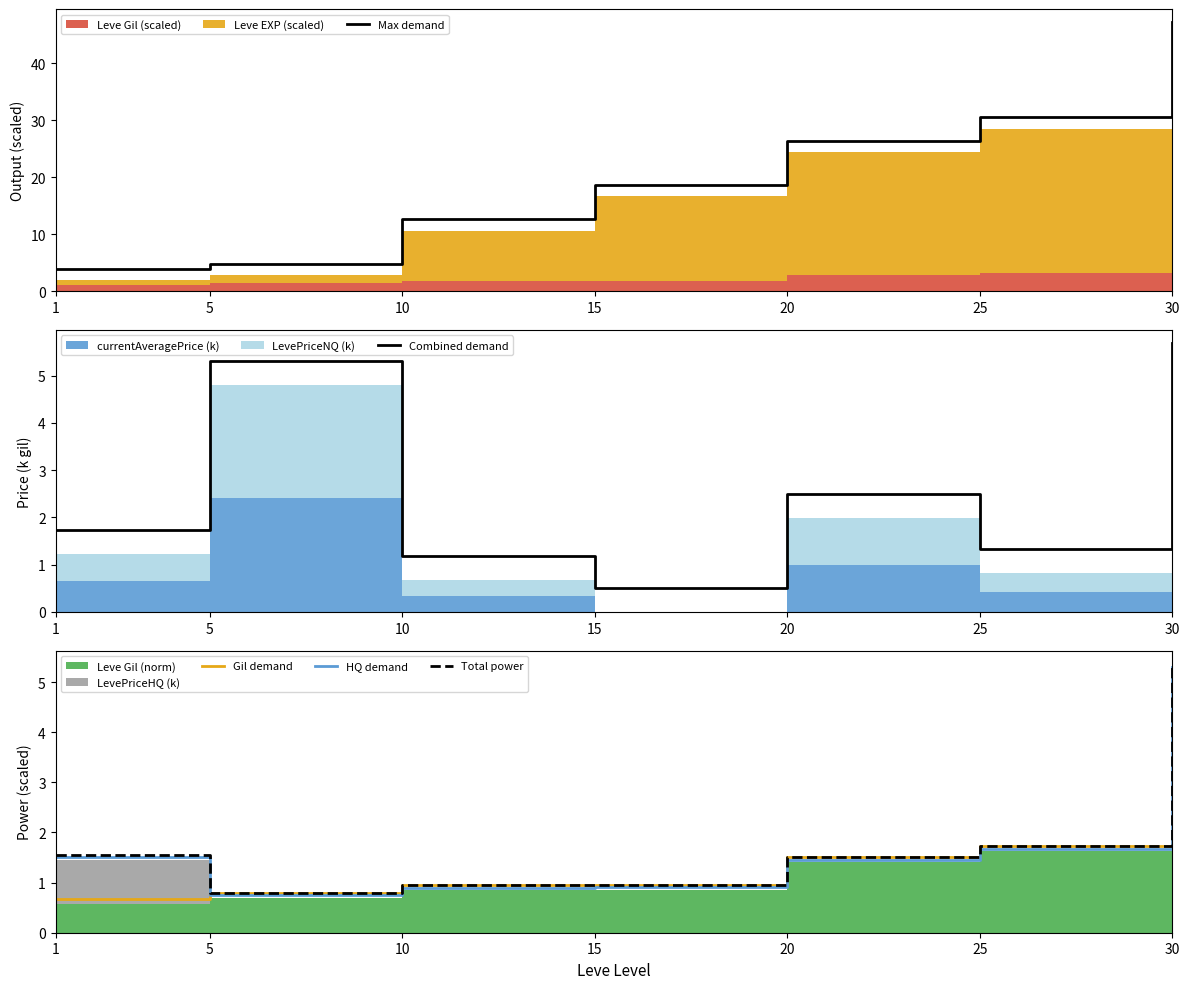

Which category has the highest value in the Gil demand series?

30